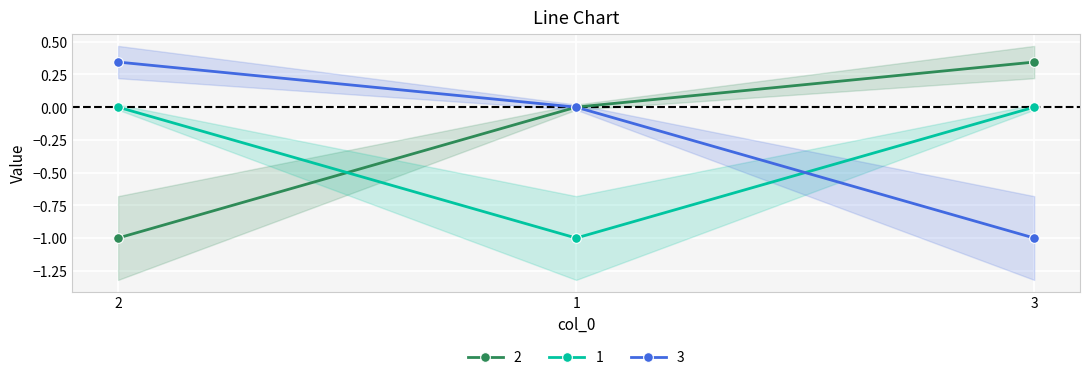

How many values in 2 are below zero?

1